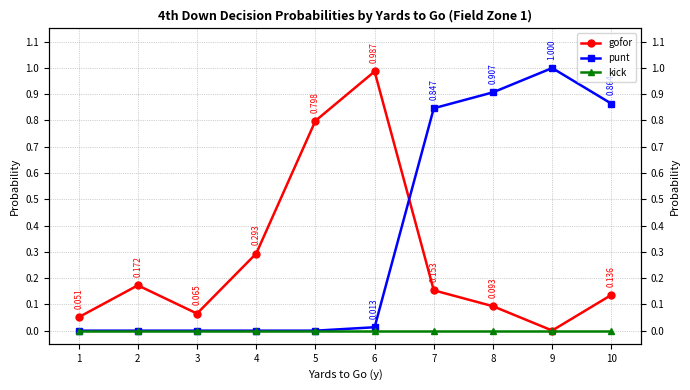

Does the chart have visible grid lines?

Yes